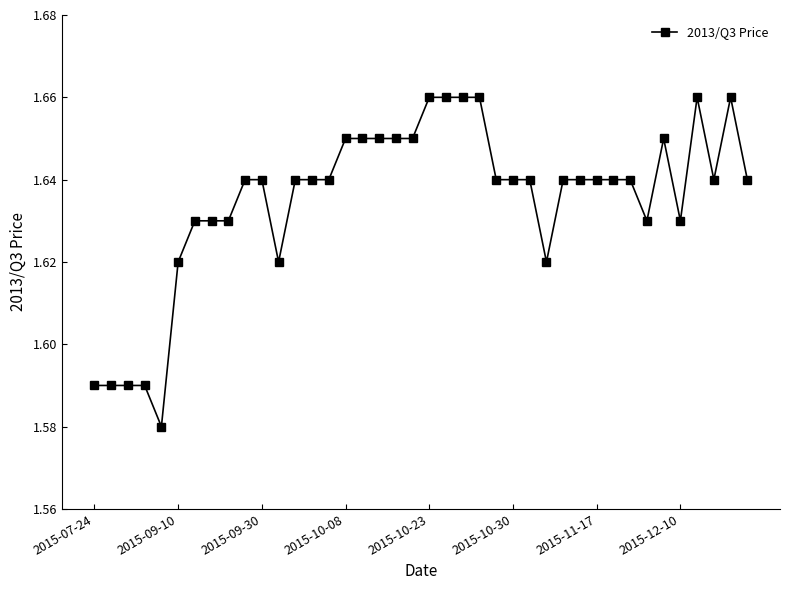

How many values are between 1 and 2?

40